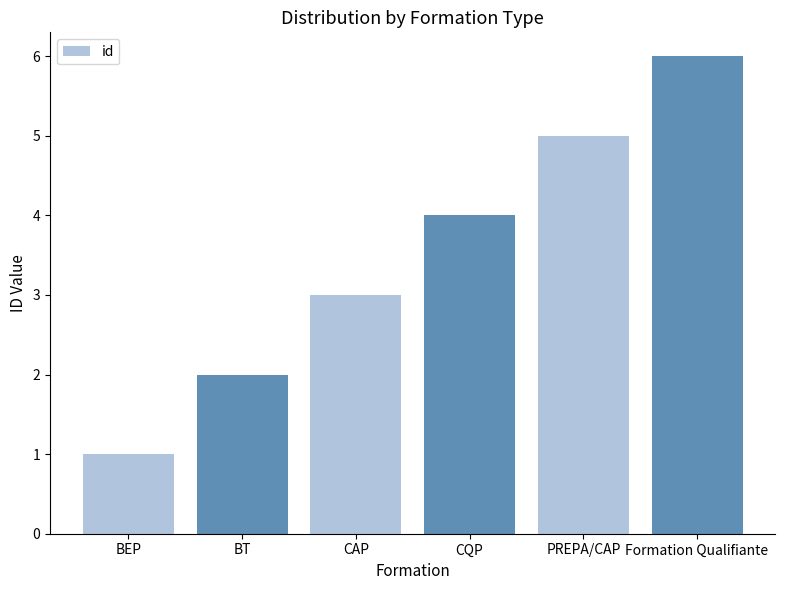

Which label corresponds to the smallest value in the chart?

BEP